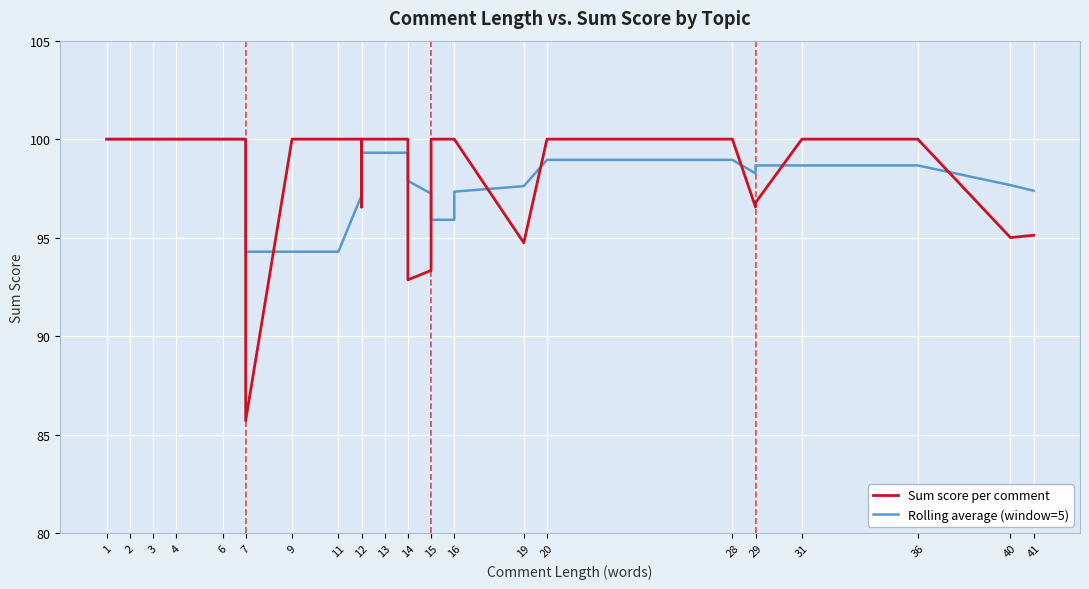

True or false: Rolling average (window=5) and Sum score per comment cross at least once.

True